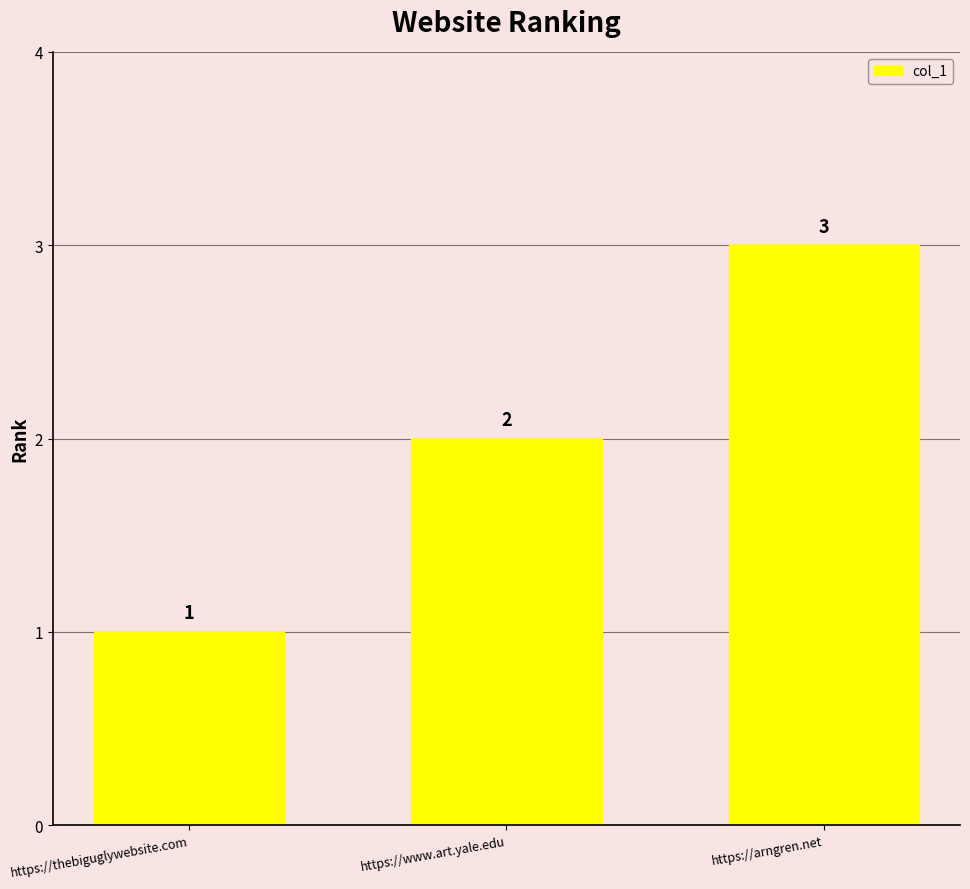

How many distinct data groups are displayed?

1